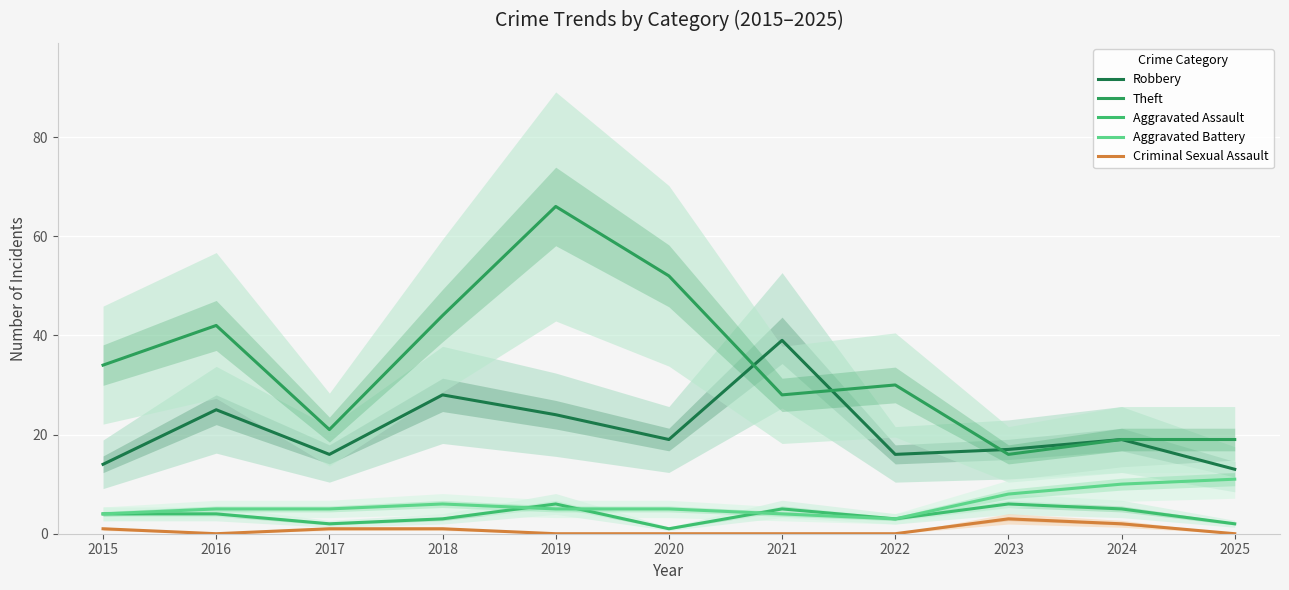

What is the difference between the maximum and minimum values in the Theft series?

50